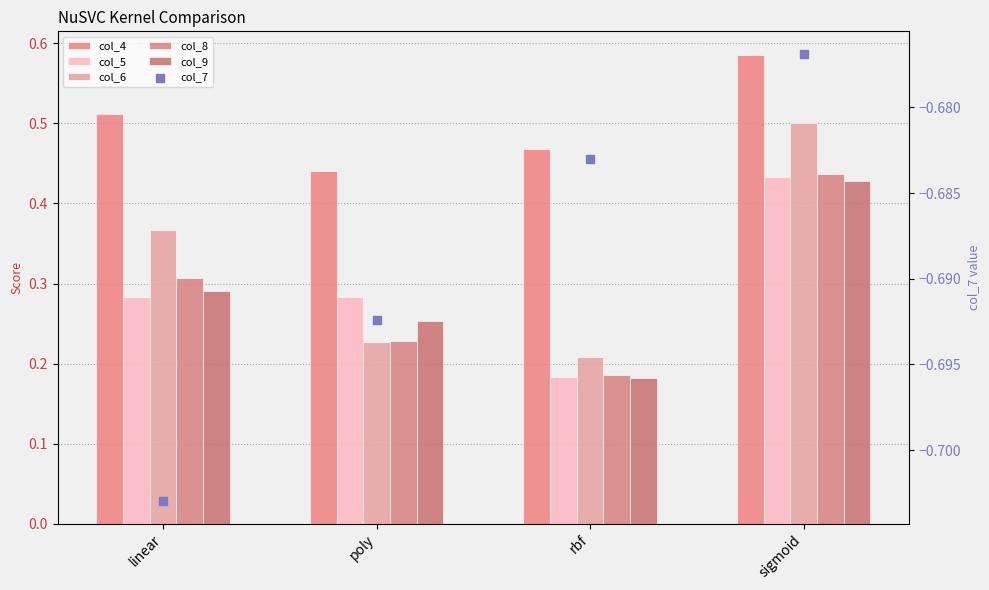

Which series has the widest spread of Y values?

col_6